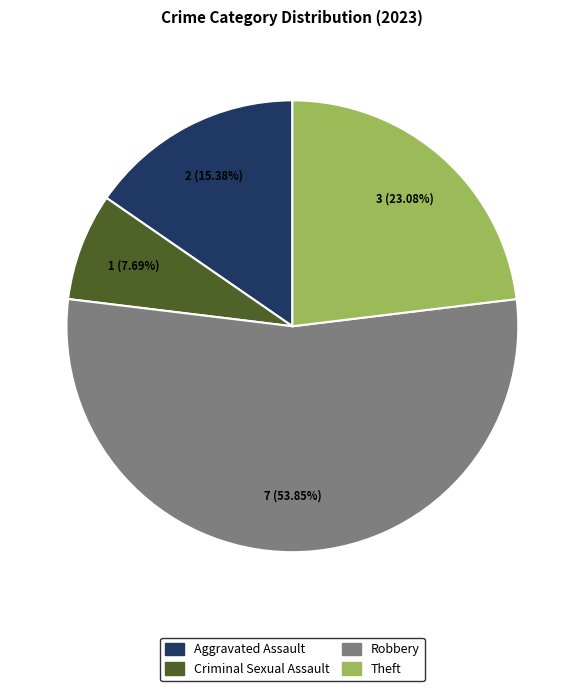

Does any single category account for the majority?

Yes